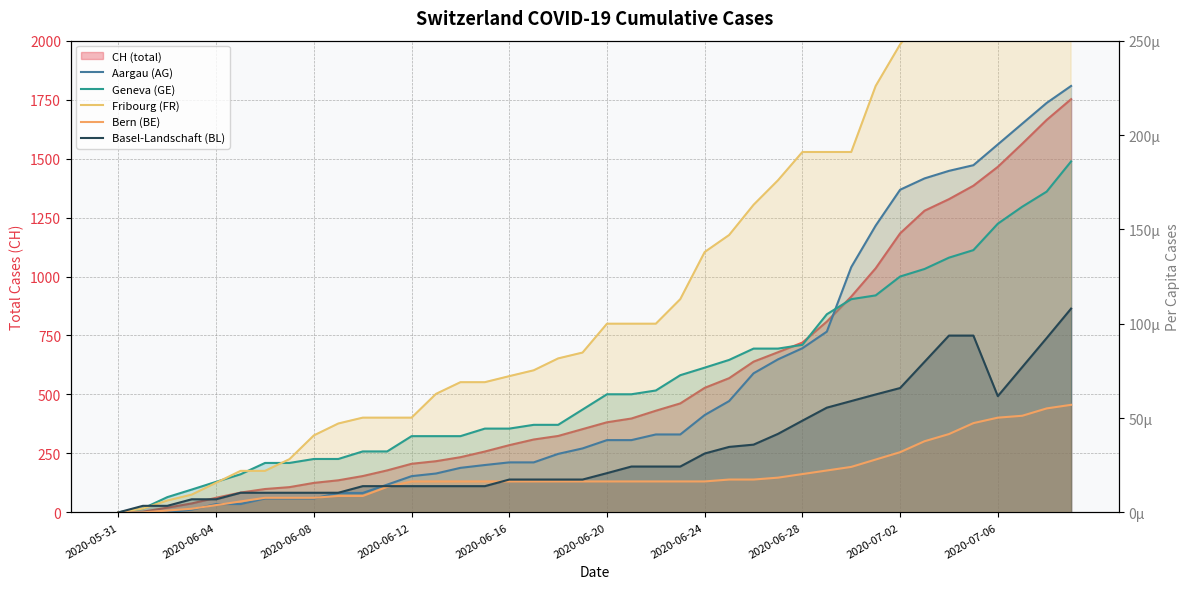

What is the label of the 19th point from the left?

18